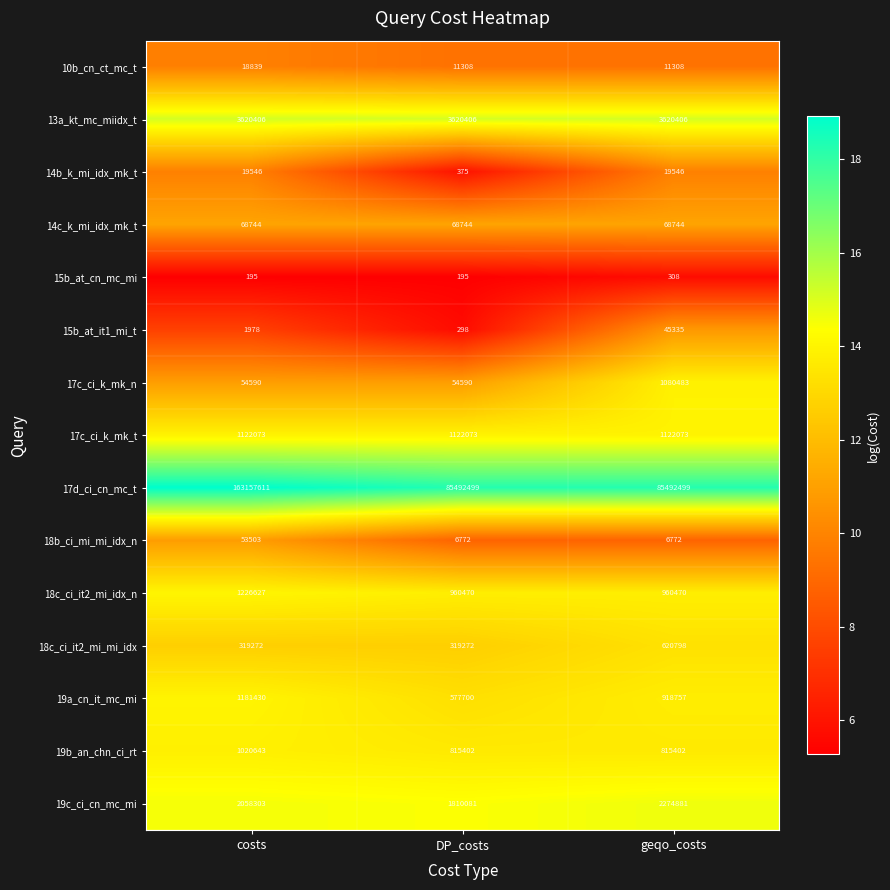

At DP_costs, list the series in order from largest to smallest.

17d_ci_cn_mc_t, 13a_kt_mc_miidx_t, 19c_ci_cn_mc_mi, 17c_ci_k_mk_t, 18c_ci_it2_mi_idx_n, 19b_an_chn_ci_rt, 19a_cn_it_mc_mi, 18c_ci_it2_mi_mi_idx, 14c_k_mi_idx_mk_t, 17c_ci_k_mk_n, 10b_cn_ct_mc_t, 18b_ci_mi_mi_idx_n, 14b_k_mi_idx_mk_t, 15b_at_it1_mi_t, 15b_at_cn_mc_mi